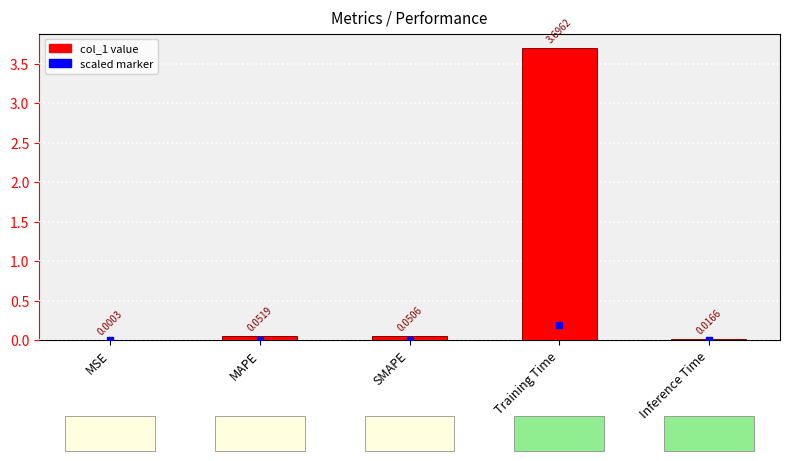

Where is the data nearest to the value 1?

MAPE